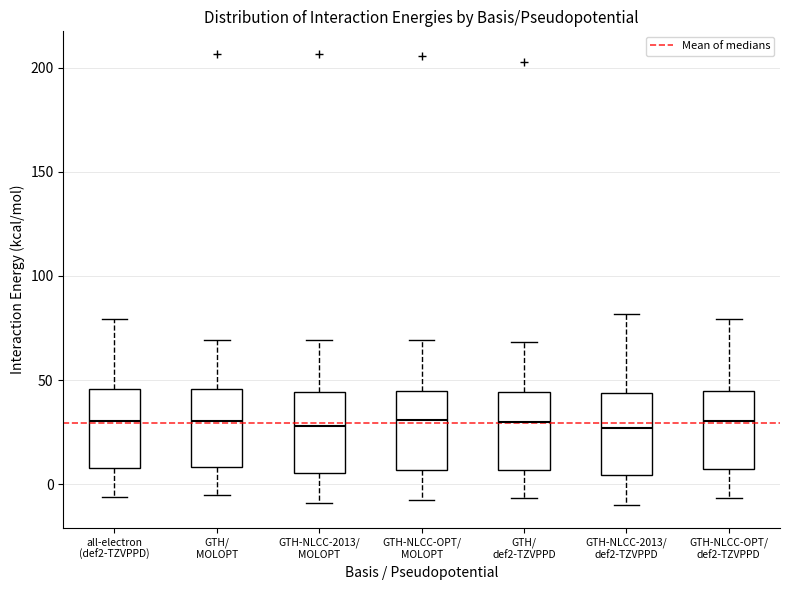

Reading left to right, read every box against the y-axis: the position of its median line, the range the box covers, and the ends of its whiskers. The values are not printed on the chart, so give them approximately, as read against the axis.

all-electron (def2-TZVPPD): median 30, box 10 to 45, whiskers -5 to 80
GTH/ MOLOPT: median 30, box 10 to 45, whiskers -5 to 70
GTH-NLCC-2013/ MOLOPT: median 30, box 5 to 45, whiskers -10 to 70
GTH-NLCC-OPT/ MOLOPT: median 30, box 5 to 45, whiskers -5 to 70
GTH/ def2-TZVPPD: median 30, box 5 to 45, whiskers -5 to 70
GTH-NLCC-2013/ def2-TZVPPD: median 25, box 5 to 45, whiskers -10 to 80
GTH-NLCC-OPT/ def2-TZVPPD: median 30, box 5 to 45, whiskers -5 to 80